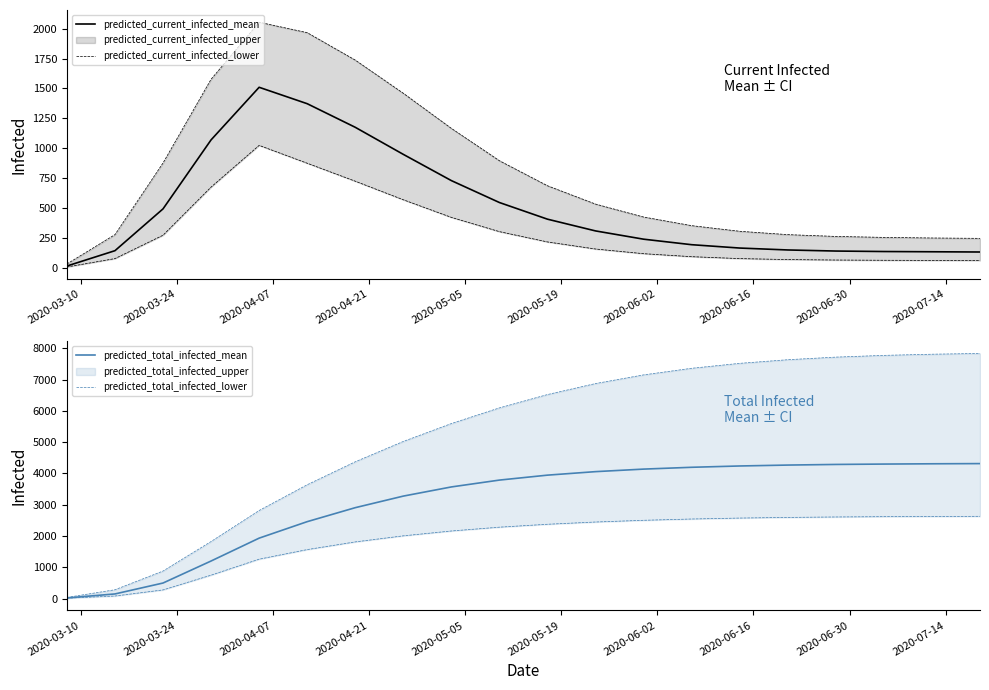

What is the maximum value for predicted_current_infected_mean?

1510